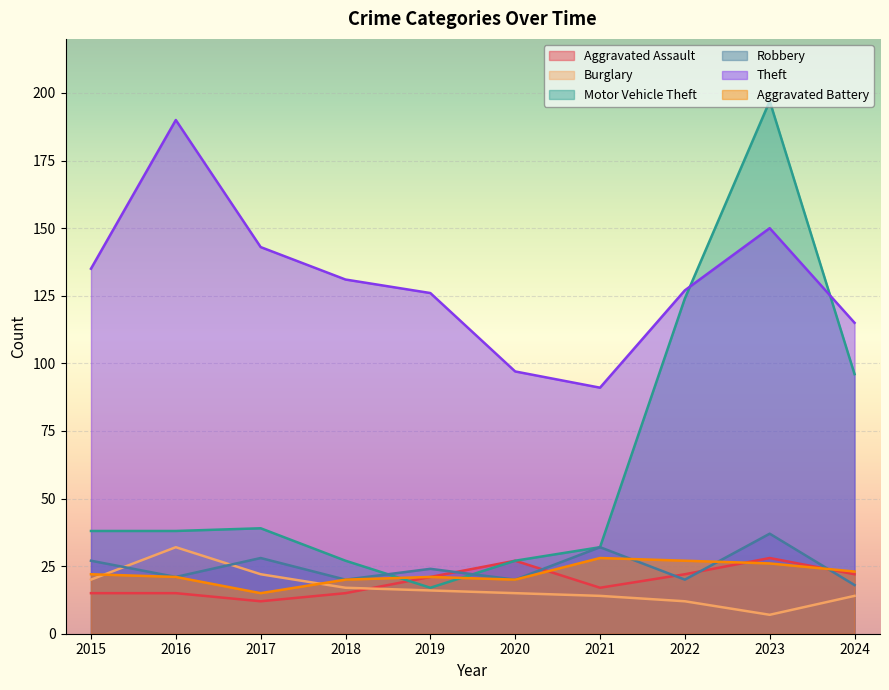

What is the value of the Aggravated Battery point at the 3rd from the left?

15